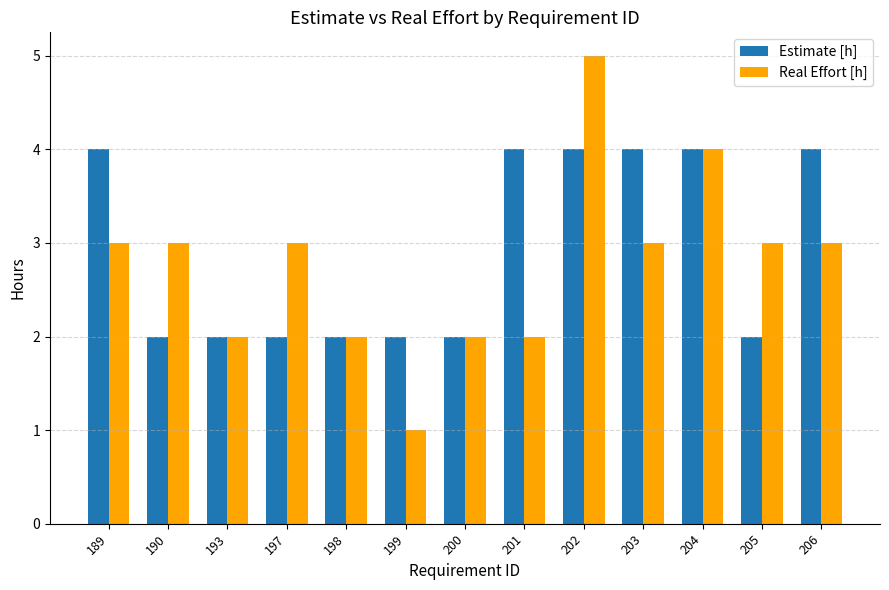

Rank the series by their maximum value, from highest to lowest.

Real Effort [h], Estimate [h]